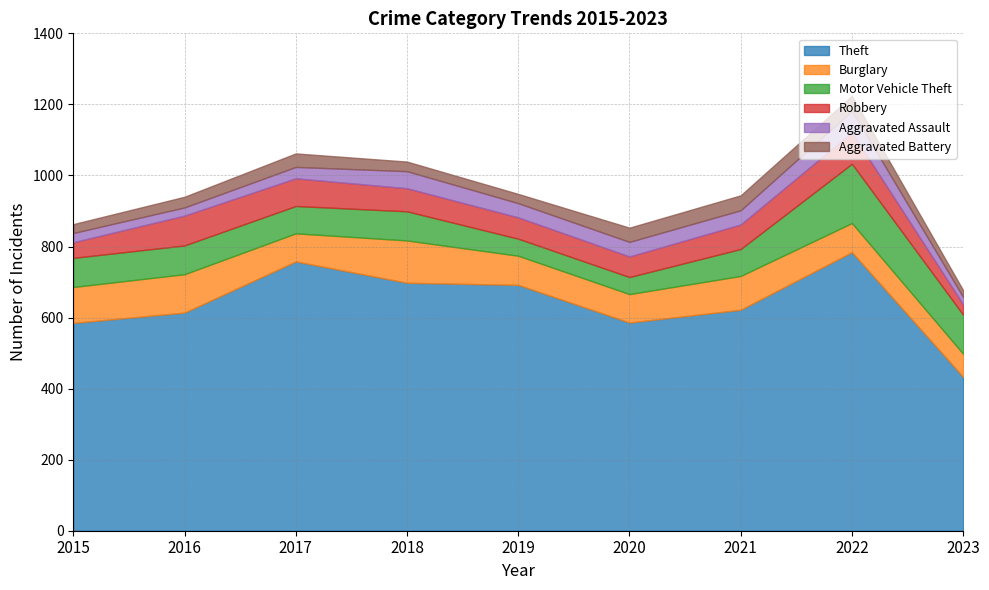

List the labels in order of Aggravated Battery value, smallest first.

2023, 2015, 2019, 2018, 2016, 2017, 2020, 2021, 2022